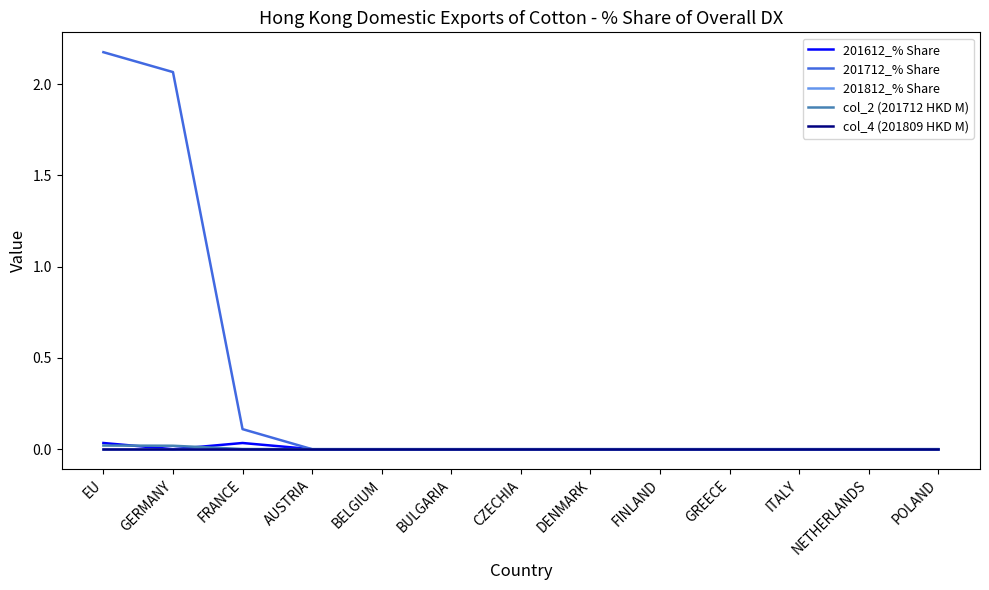

True or false: col_2 (201712 HKD M) and 201712_% Share intersect in this chart.

False